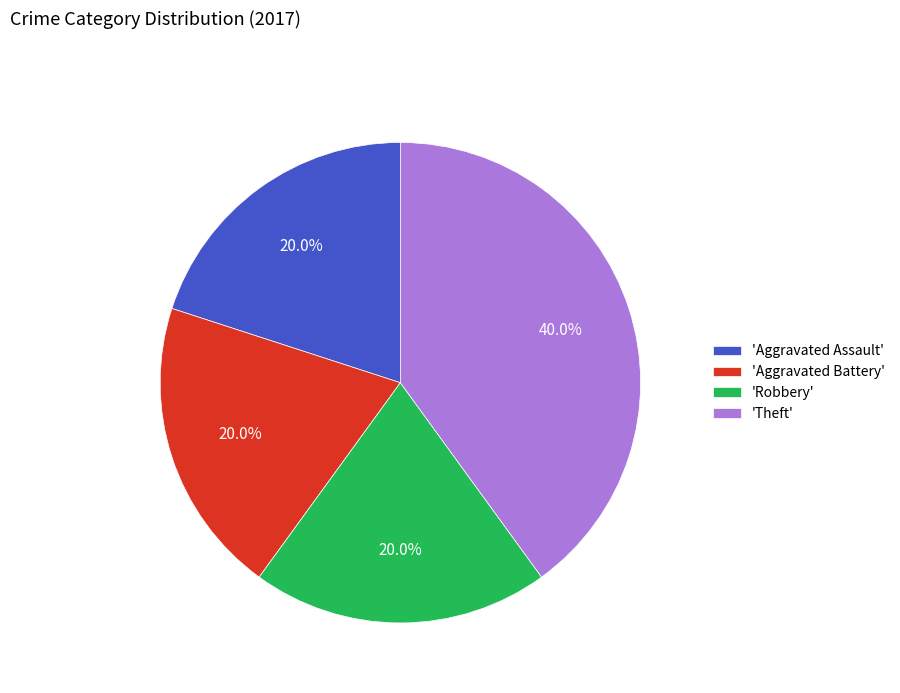

Does 'Theft' represent more than half of the total?

No